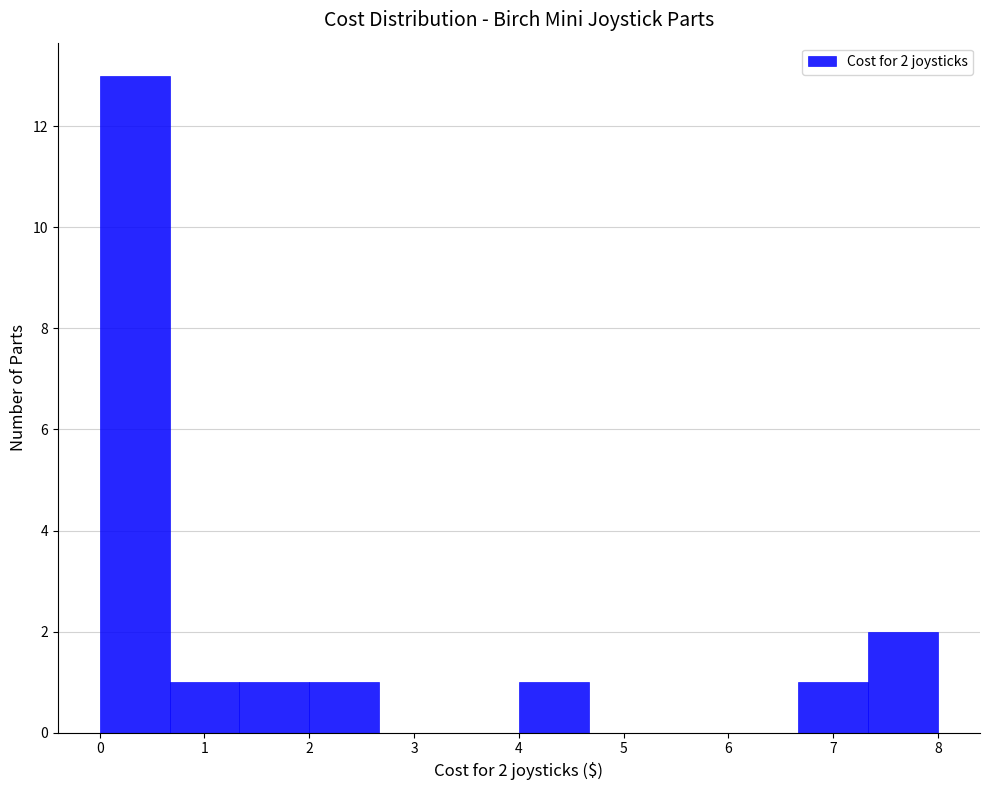

Which range on the x-axis has the tallest bar?

0.0 to 0.7